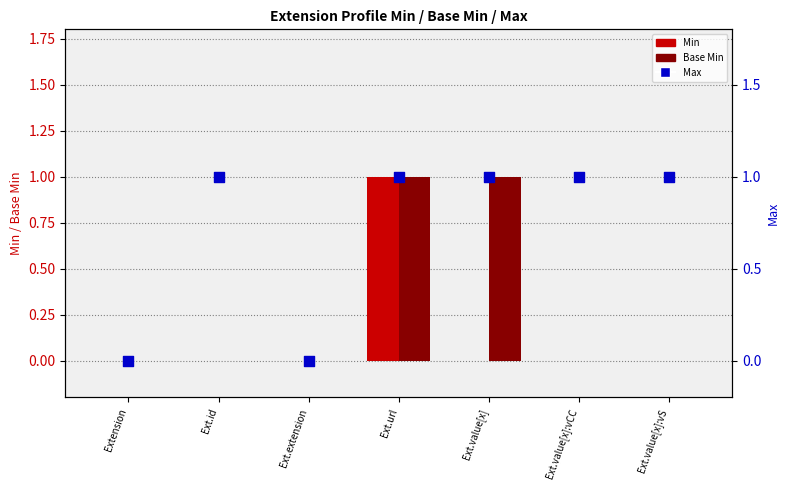

Which series reaches the minimum Y coordinate?

Min